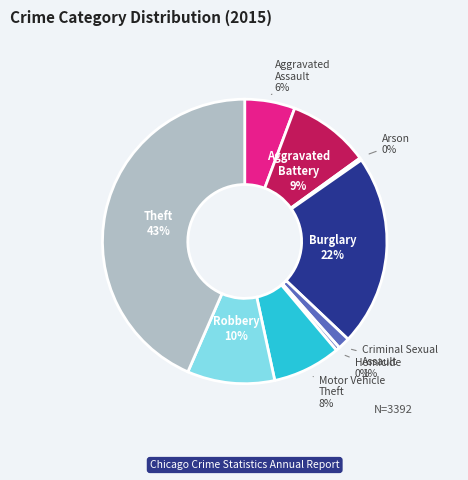

Do Burglary and Aggravated Battery together represent more than half of the pie?

No